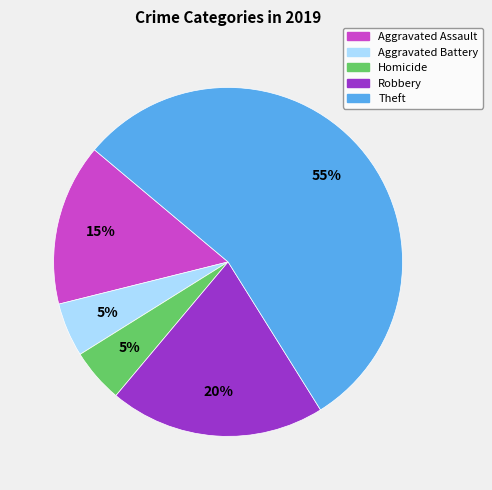

To the nearest percent, what is the average slice percentage?

20%